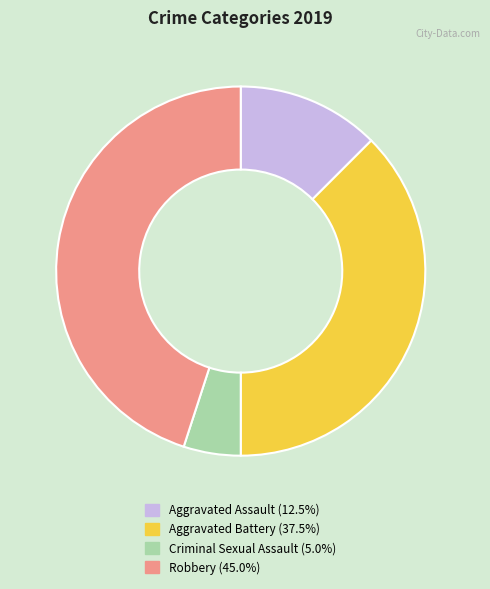

Does any single category account for the majority?

No